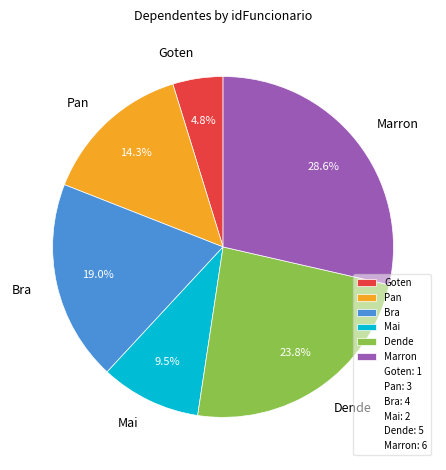

Count the number of slices in the pie.

6